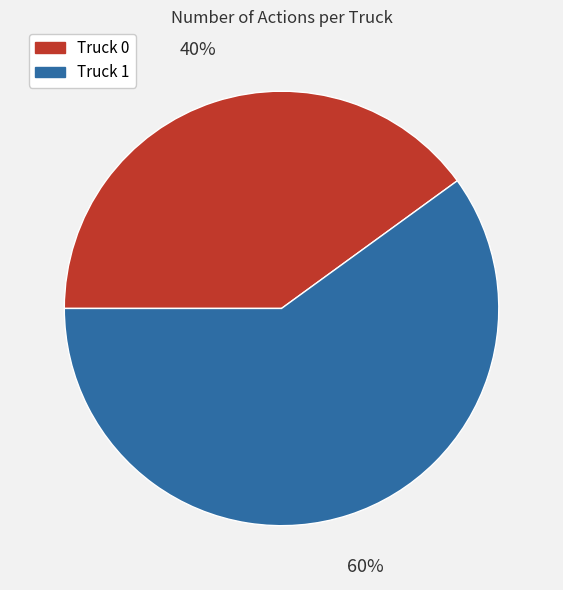

Which category has the smallest portion of the pie?

Truck 0